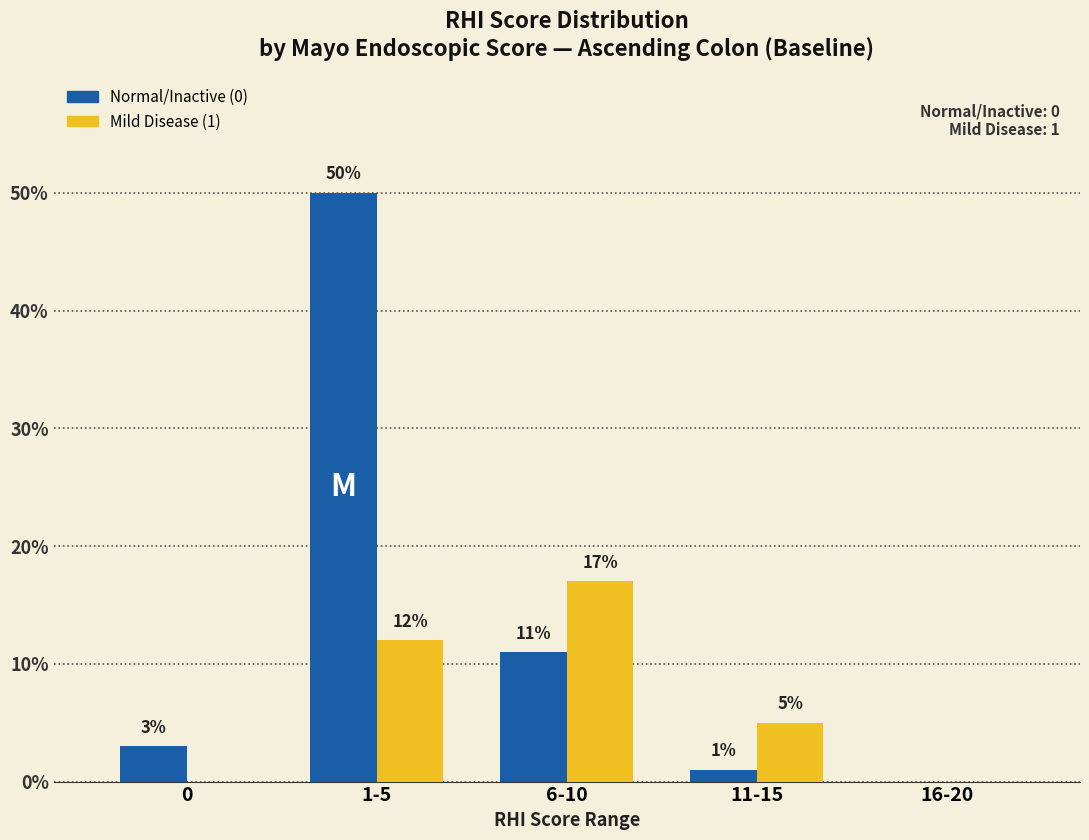

At which category is the sum across all series the highest?

1-5